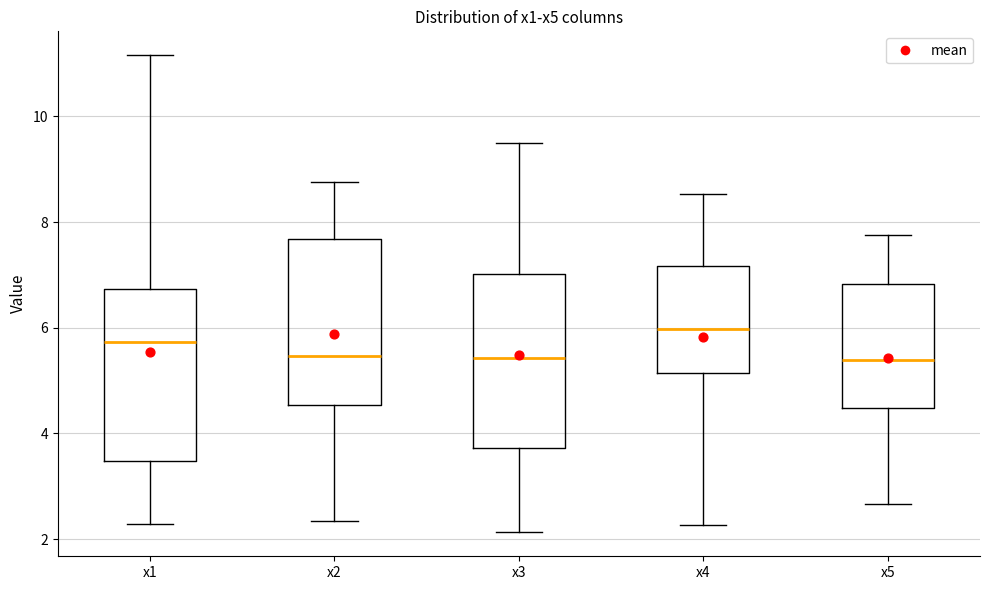

Which box's median line is the highest?

x4